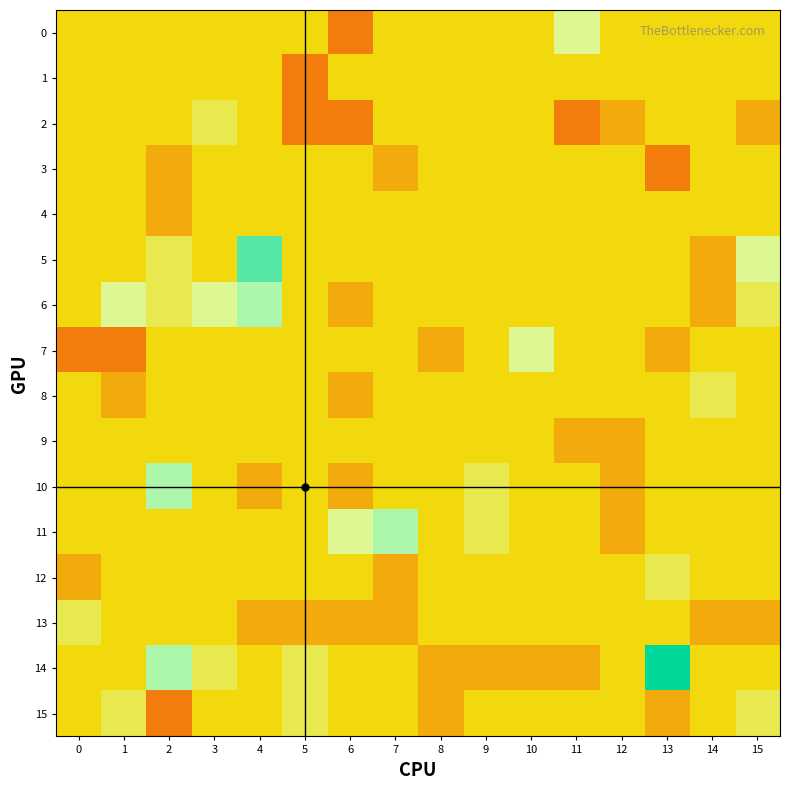

What is the maximum value shown in the chart?

5